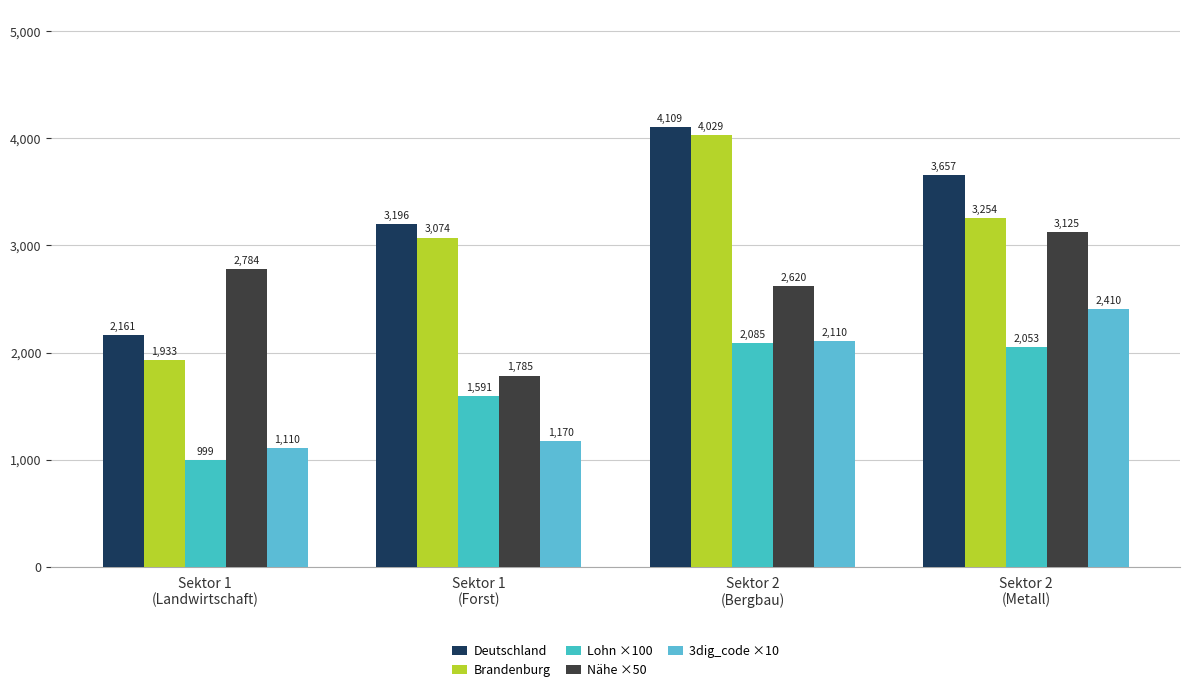

How many values in the Nähe ×50 series are below 2783?

2